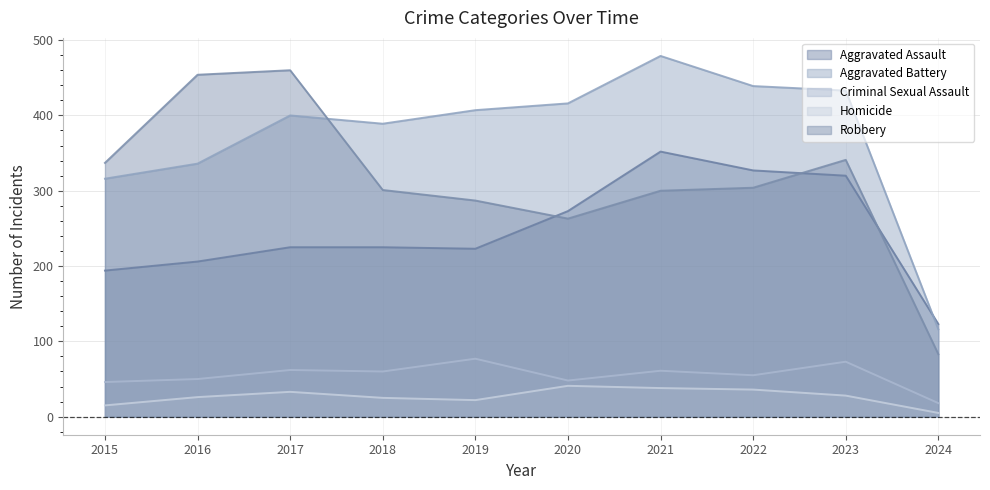

The Aggravated Assault series shows 64 at 2015. True or false?

False